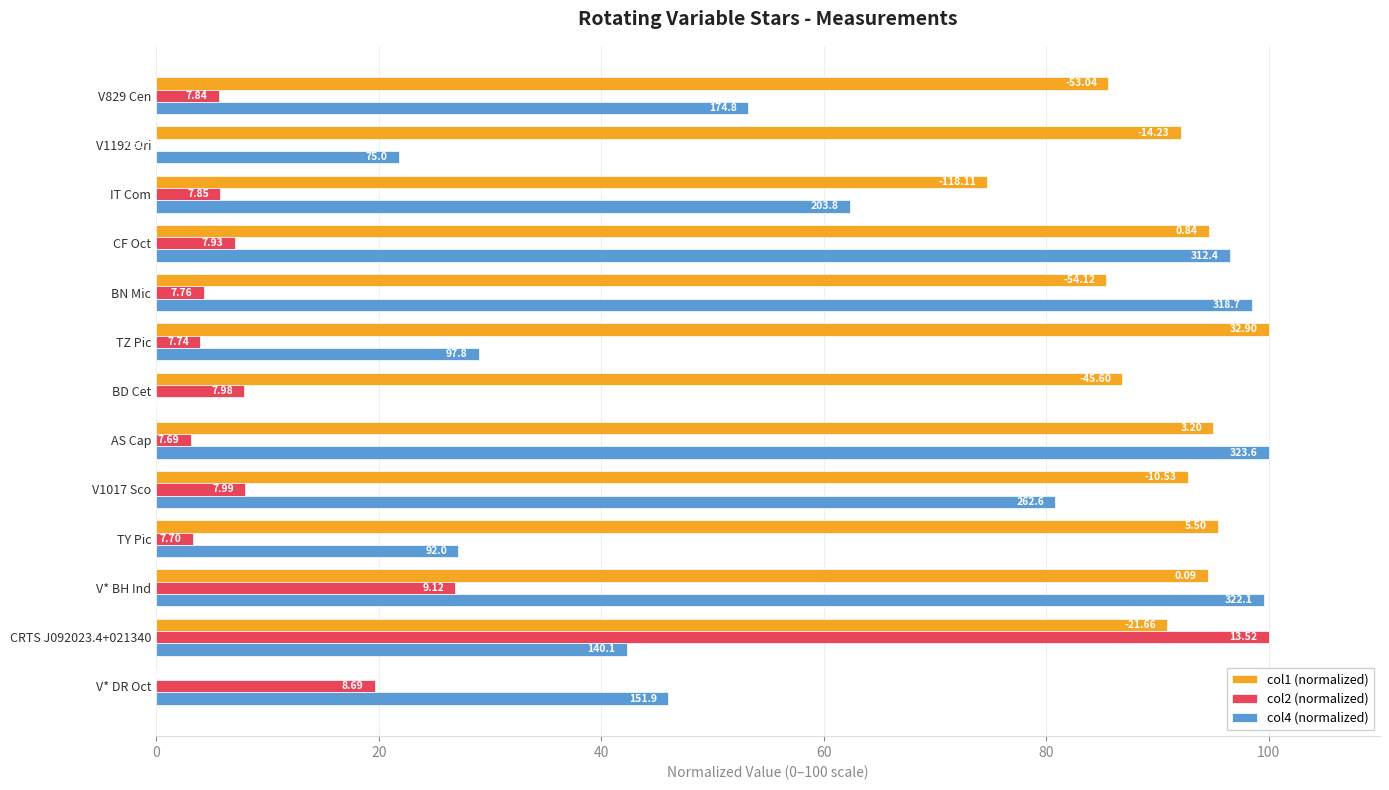

What is the maximum value for col4 (normalized)?

100.0